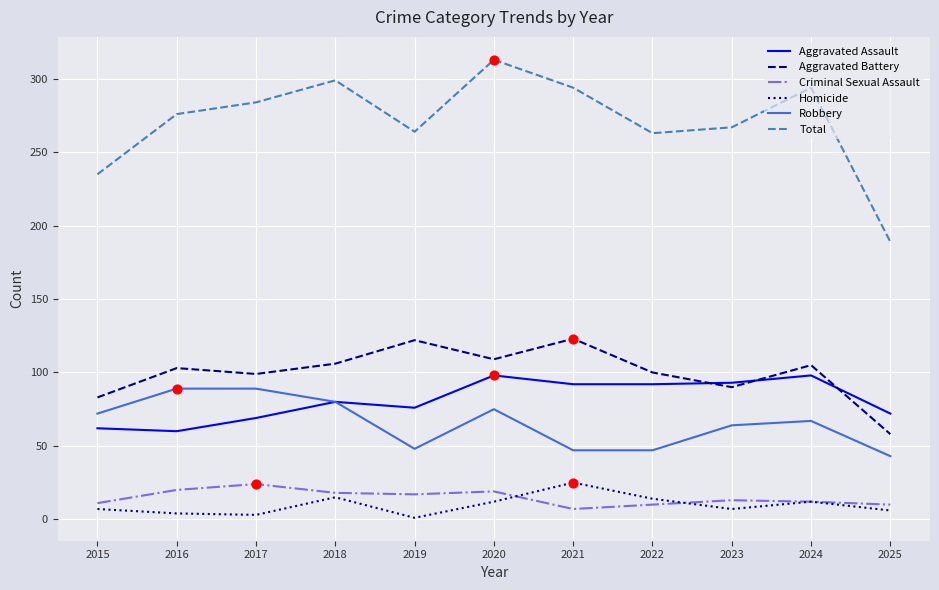

Which series has the largest total across all categories?

Total